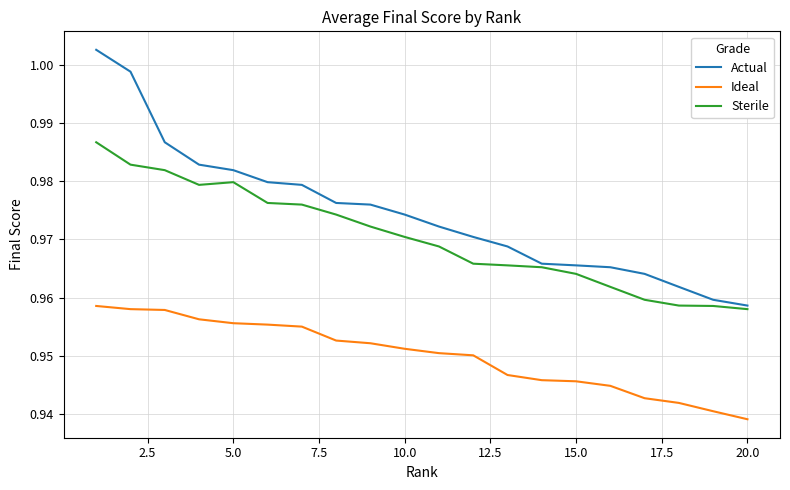

List the series in order of their peak value, highest first.

Actual, Sterile, Ideal